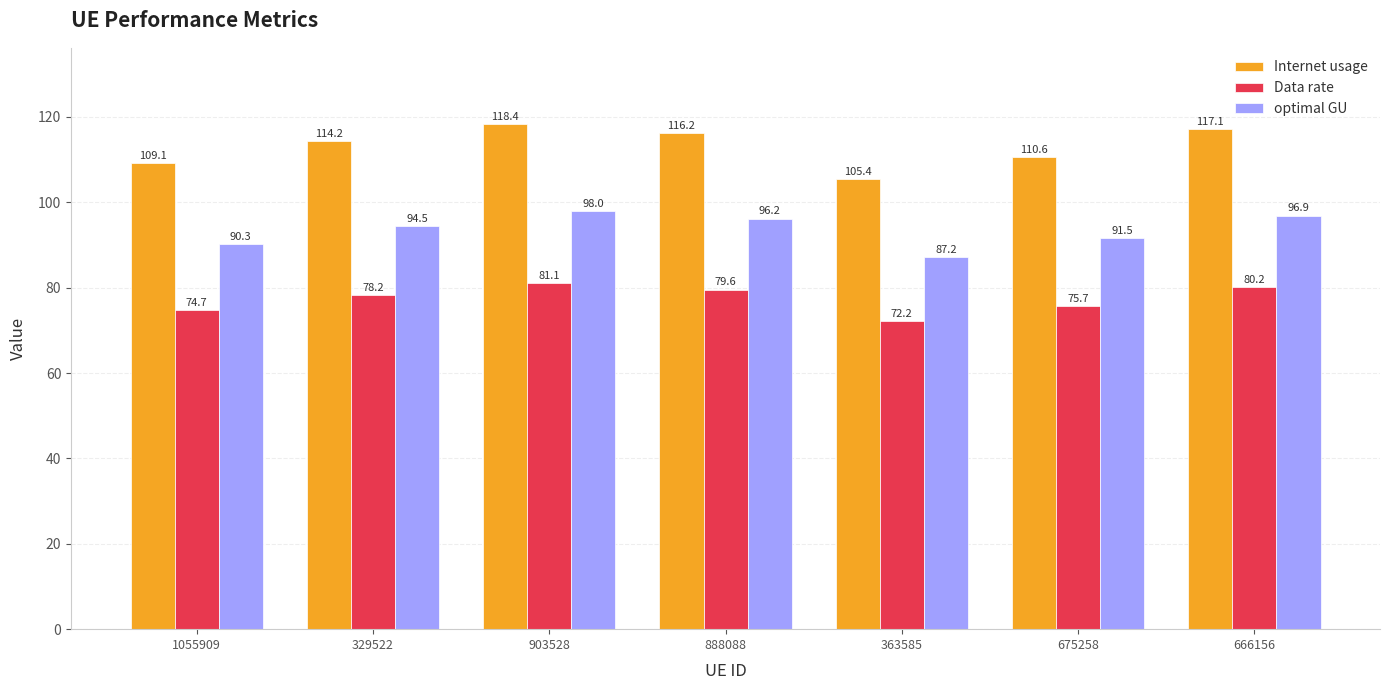

What is the difference between the highest and lowest values at 675258?

34.9